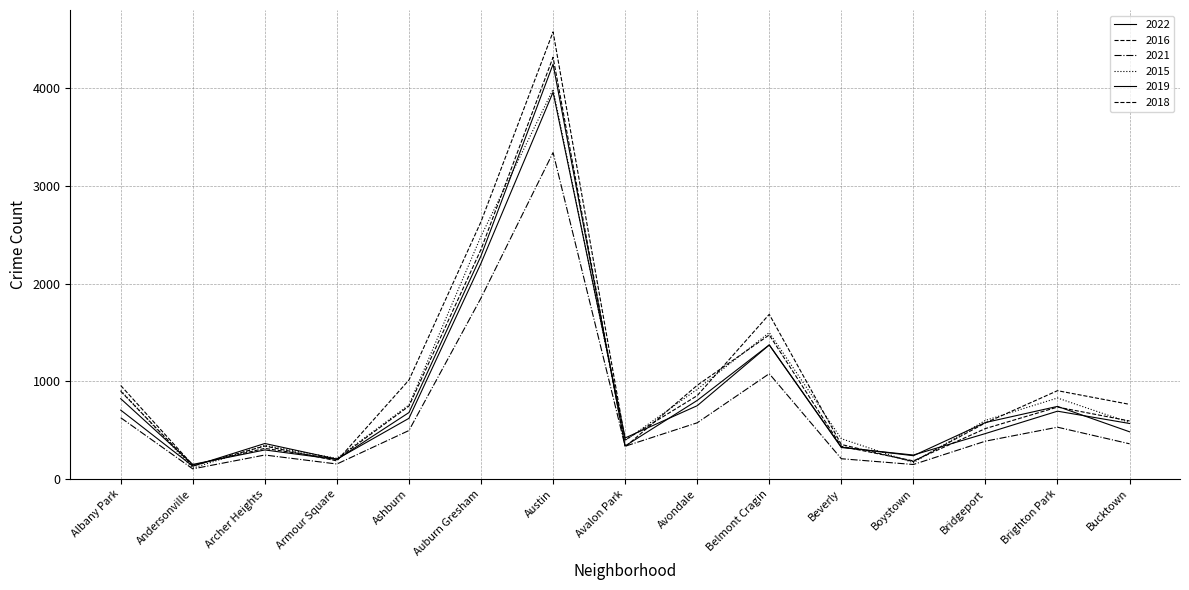

What is the minimum value for 2015?

112